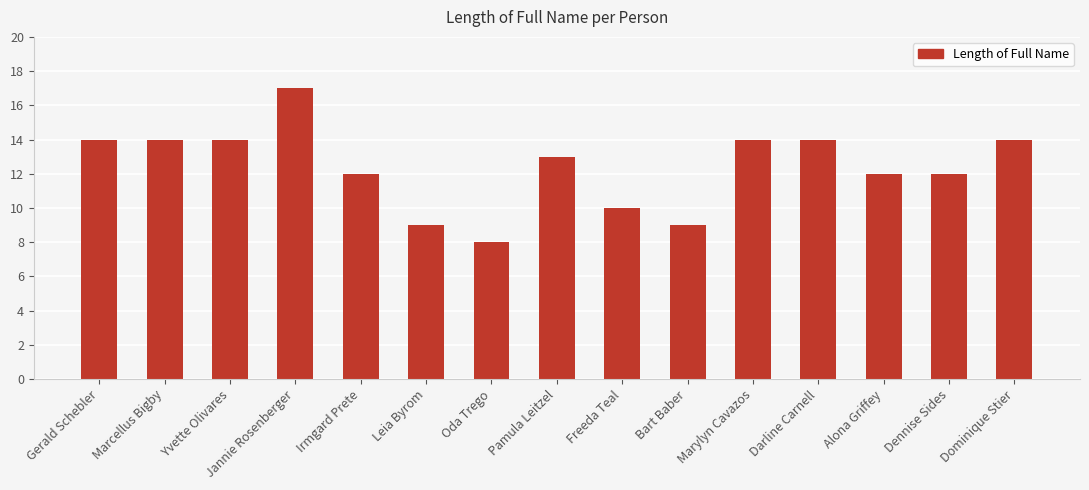

How many data points does each series have?

15